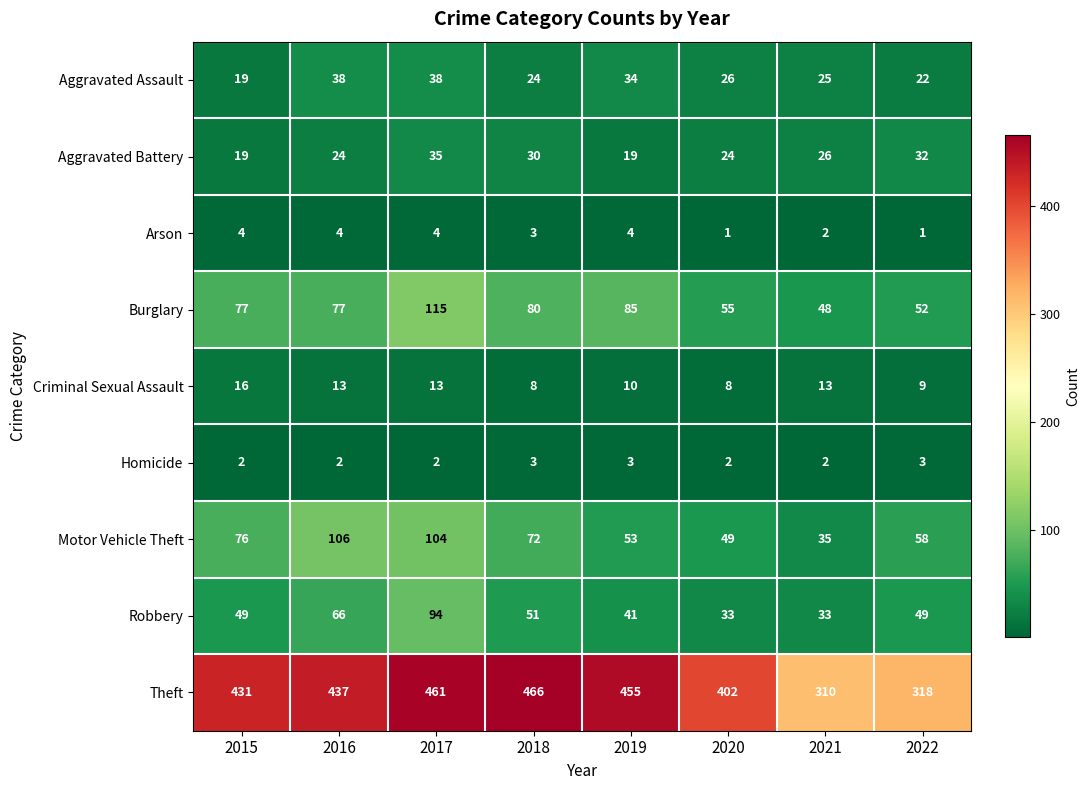

How many distinct data groups are displayed?

9